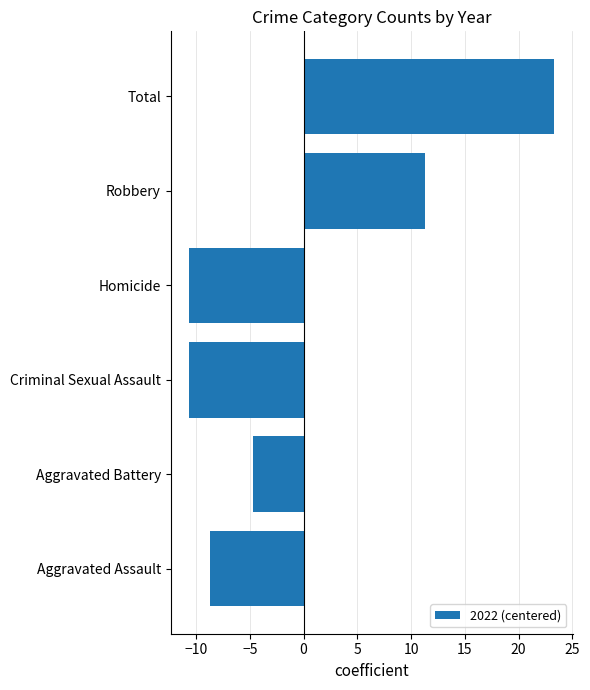

How many categories are shown in the chart?

6